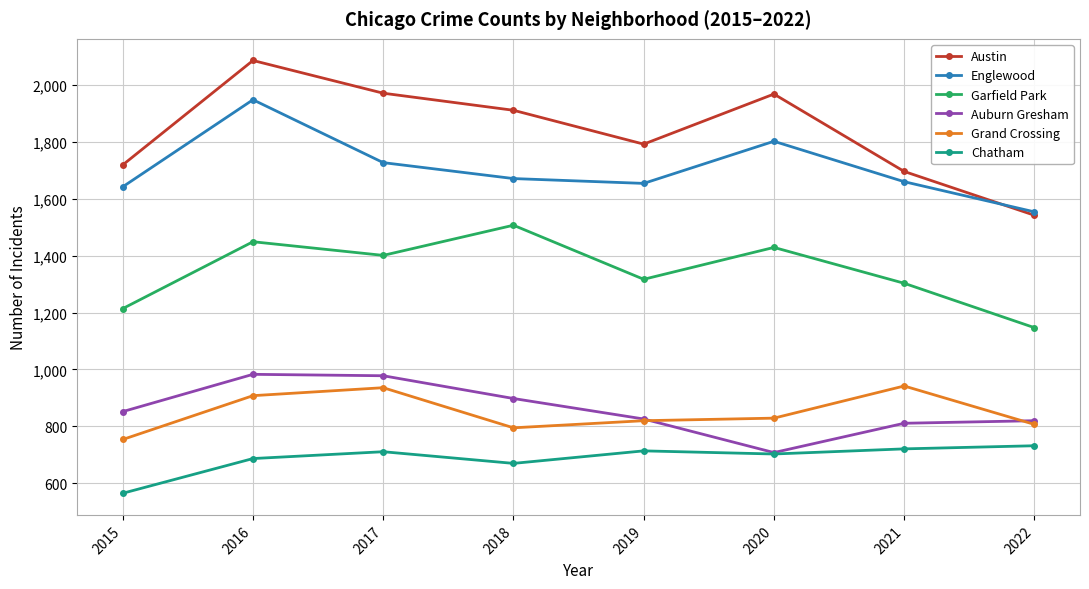

The Auburn Gresham series shows 898 at 2018. True or false?

True